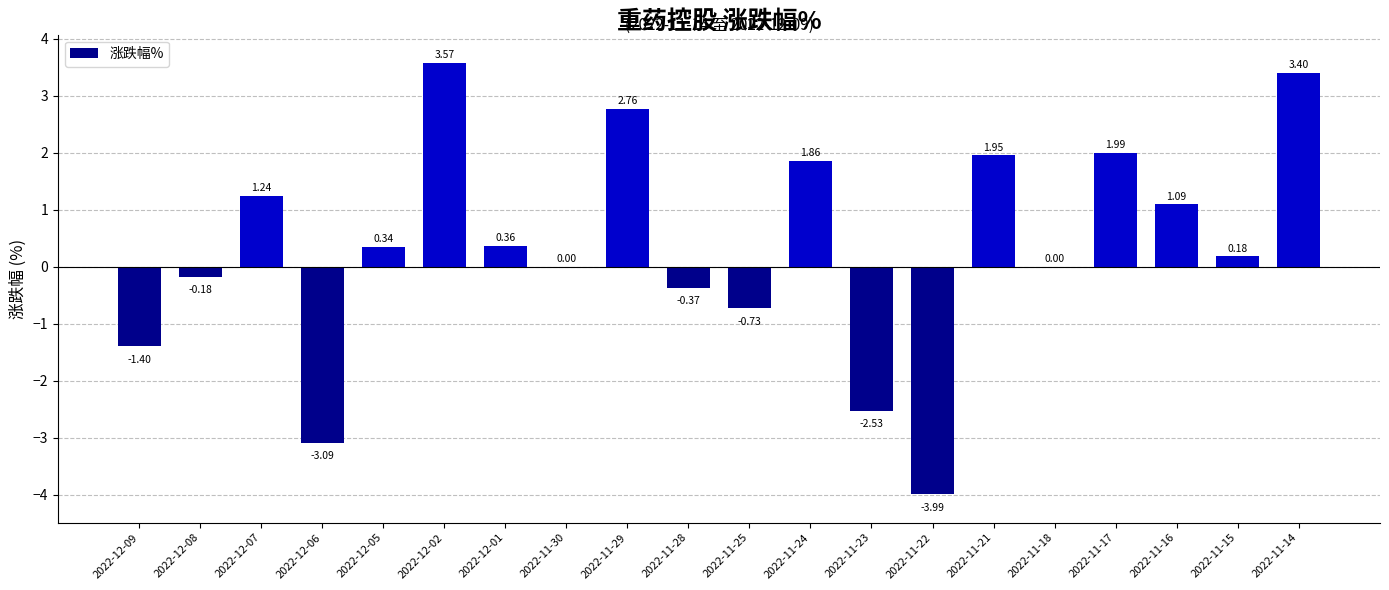

How many distinct data groups are displayed?

1